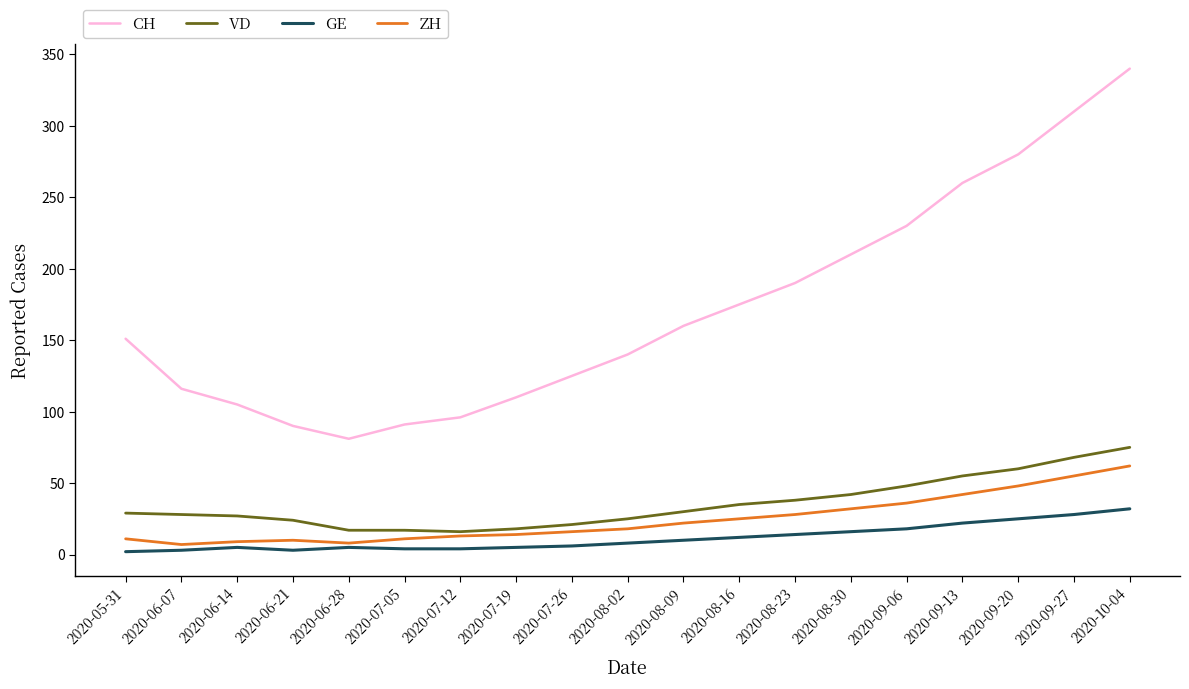

Where is the first local minimum for CH?

2020-06-28